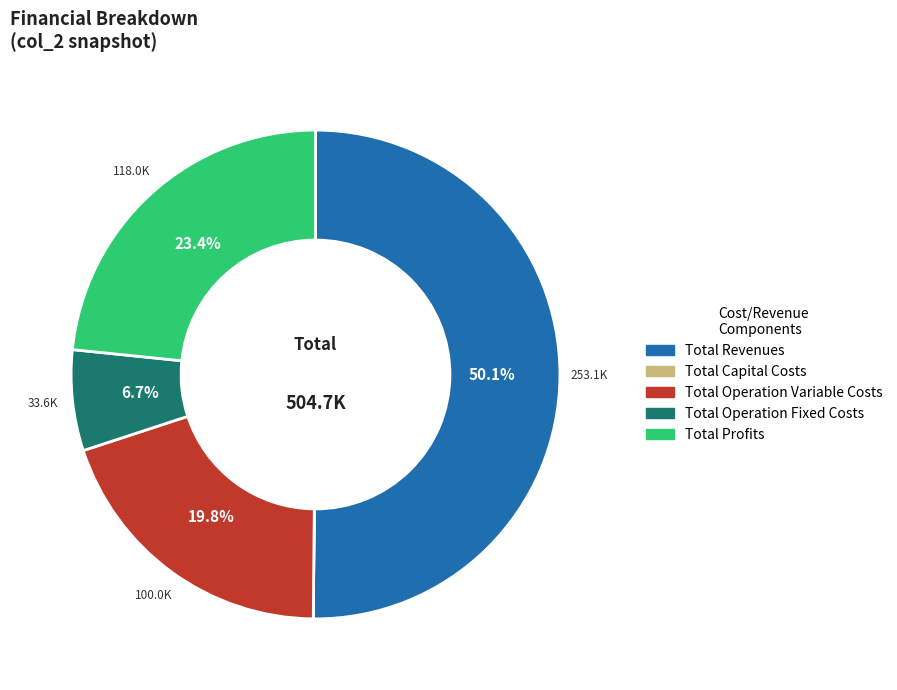

Which category has the biggest portion of the pie?

Total Revenues